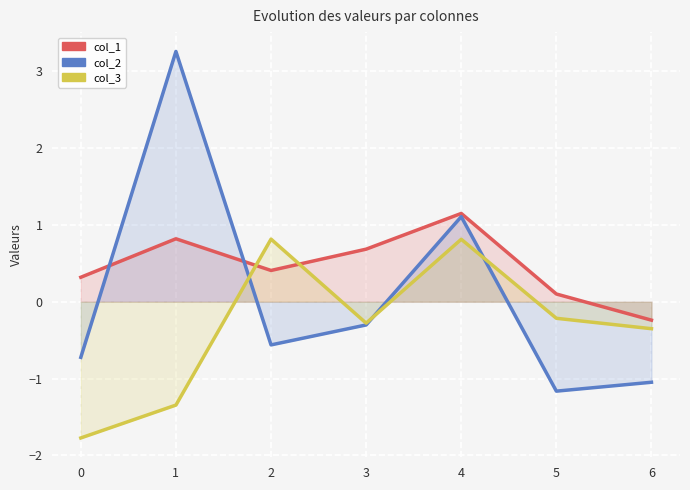

What are all the series names shown in the legend?

col_1, col_2, col_3